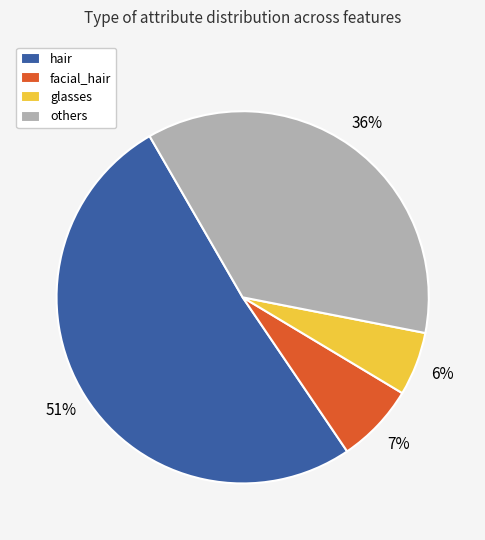

Is there a majority slice in this chart?

Yes